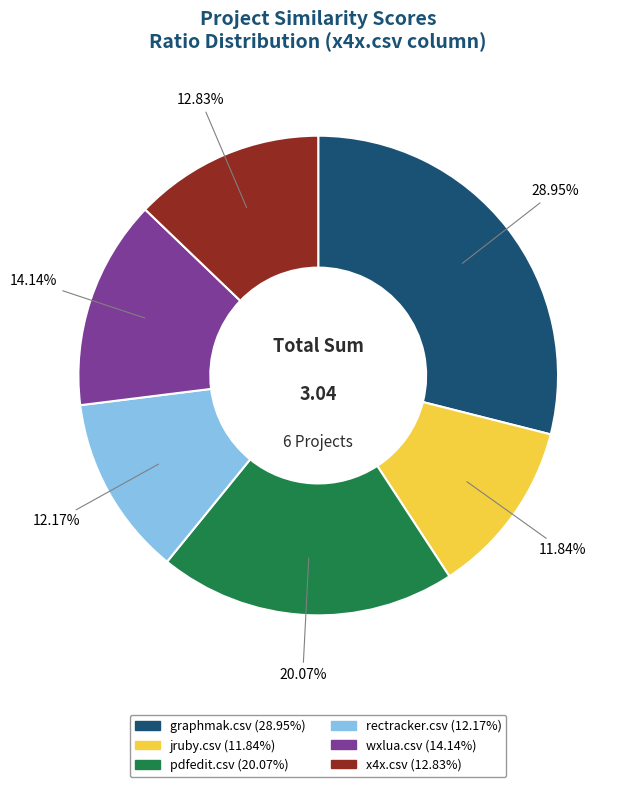

What percentage is the x4x.csv slice, to the nearest percent?

13%